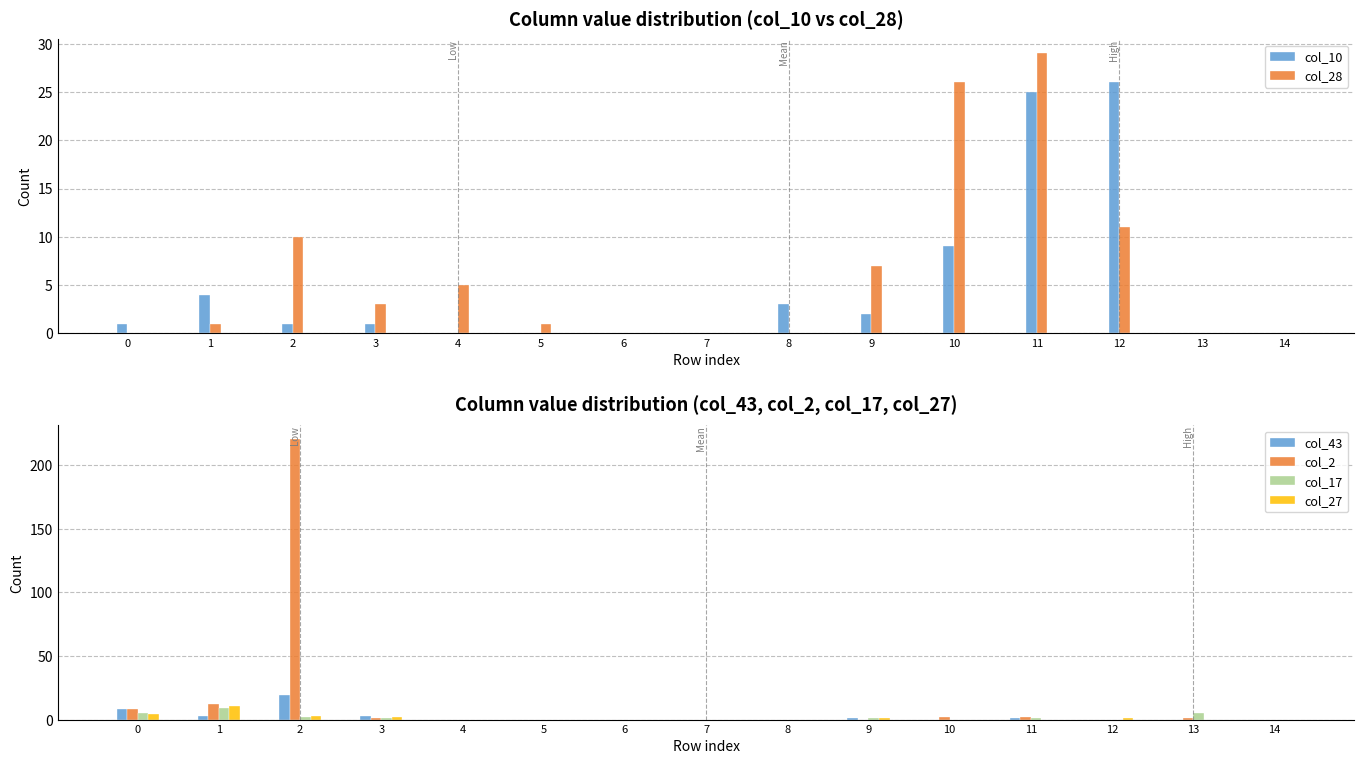

What is the difference between the highest and lowest values at 11?

29